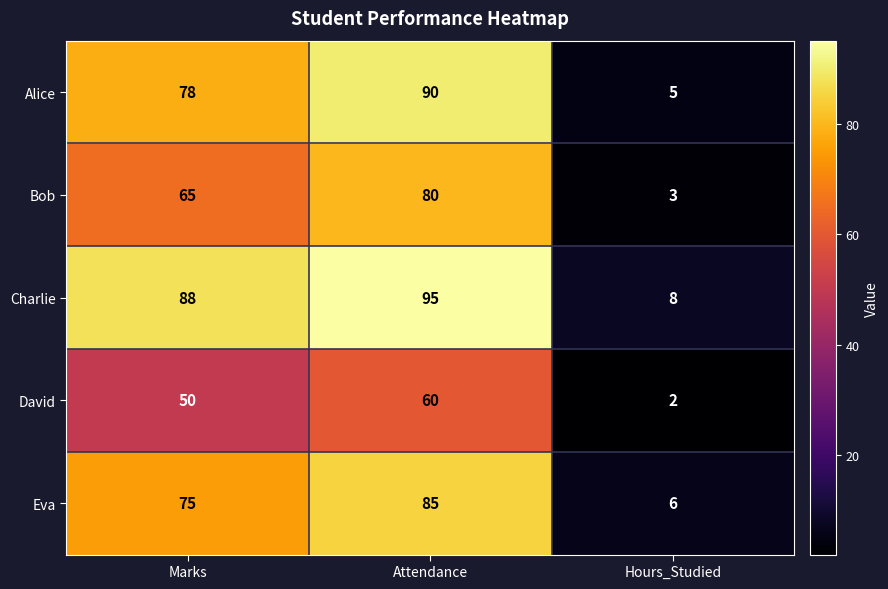

How many categories are shown in the chart?

3